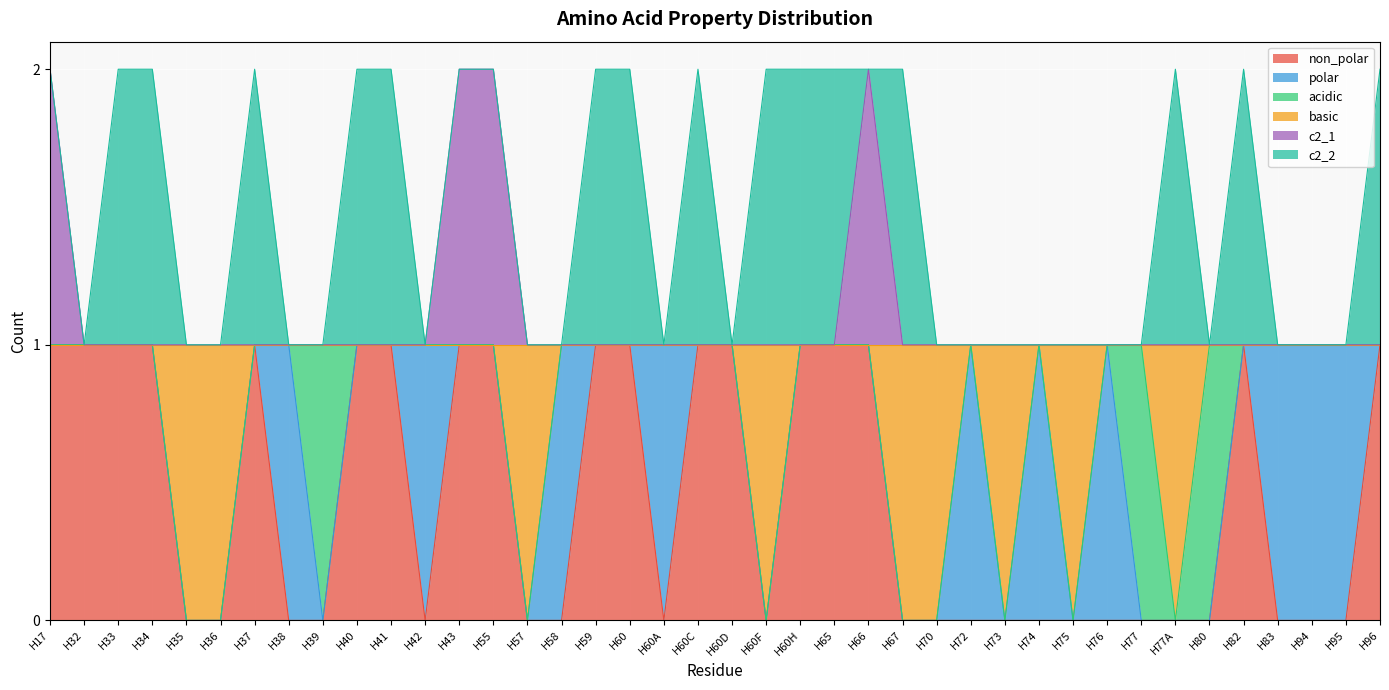

Does the chart display data point markers on the line(s)?

No